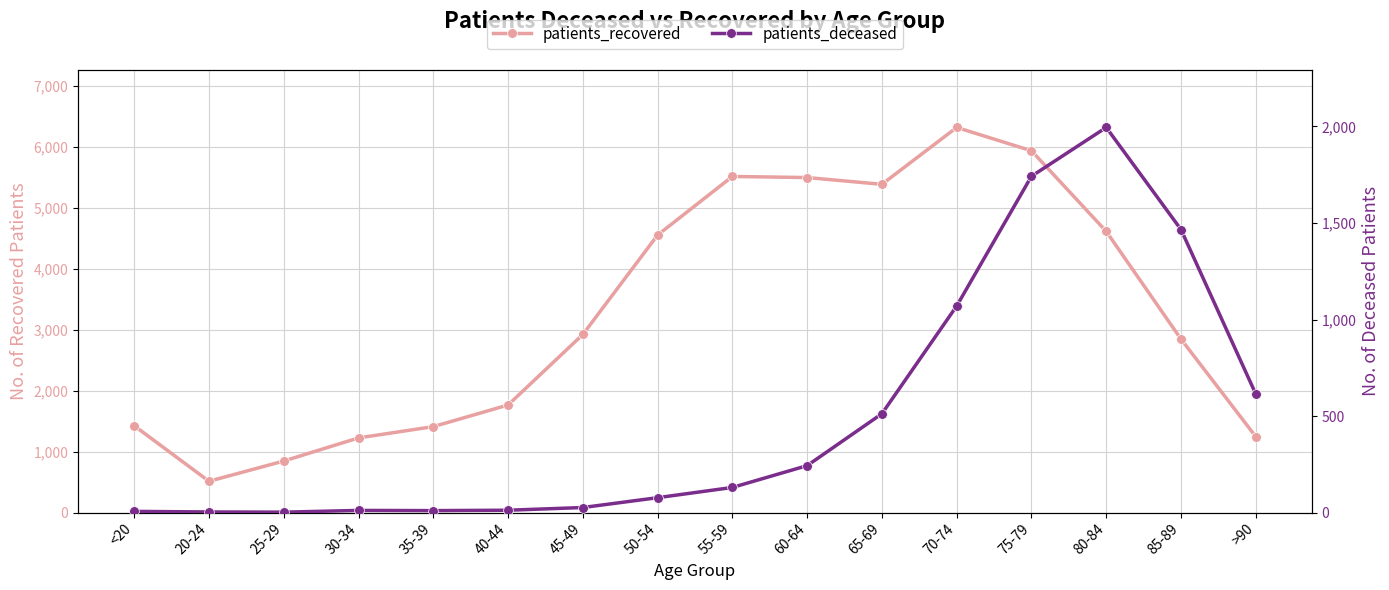

What is the minimum value shown in the chart?

2